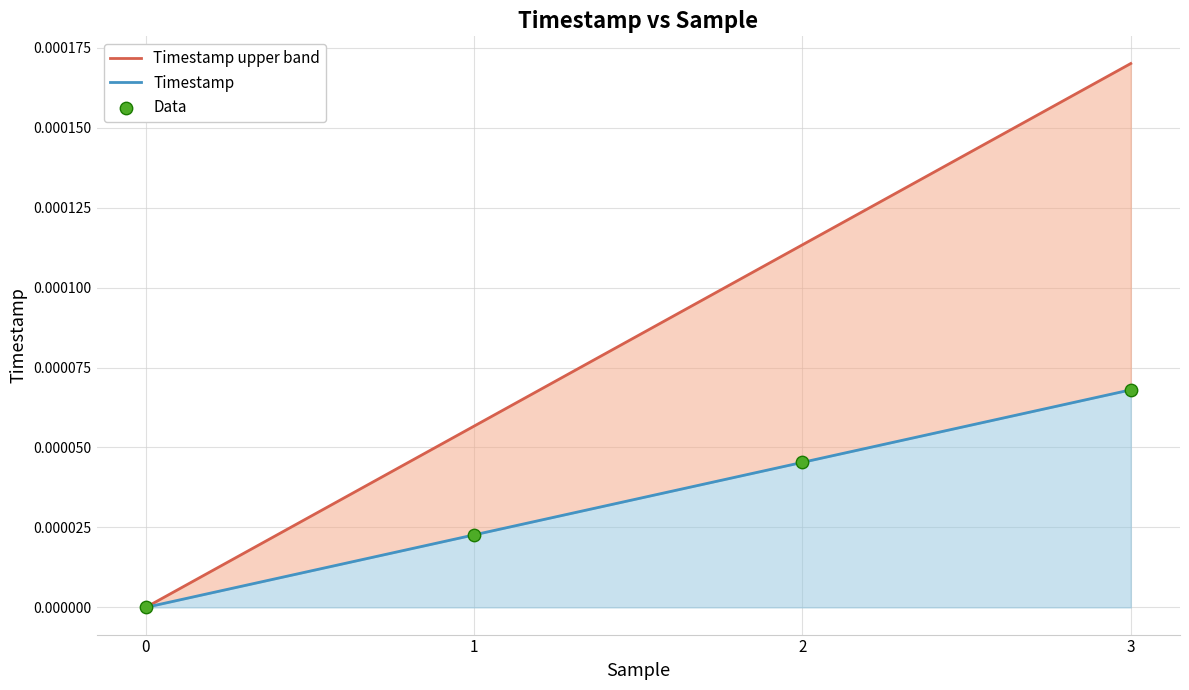

What are all the series names shown in the legend?

Timestamp upper band, Timestamp, Data